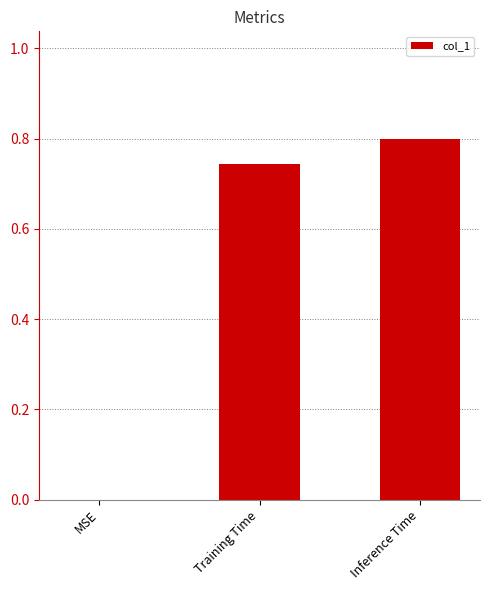

Which has a higher value, MSE or Training Time?

Training Time